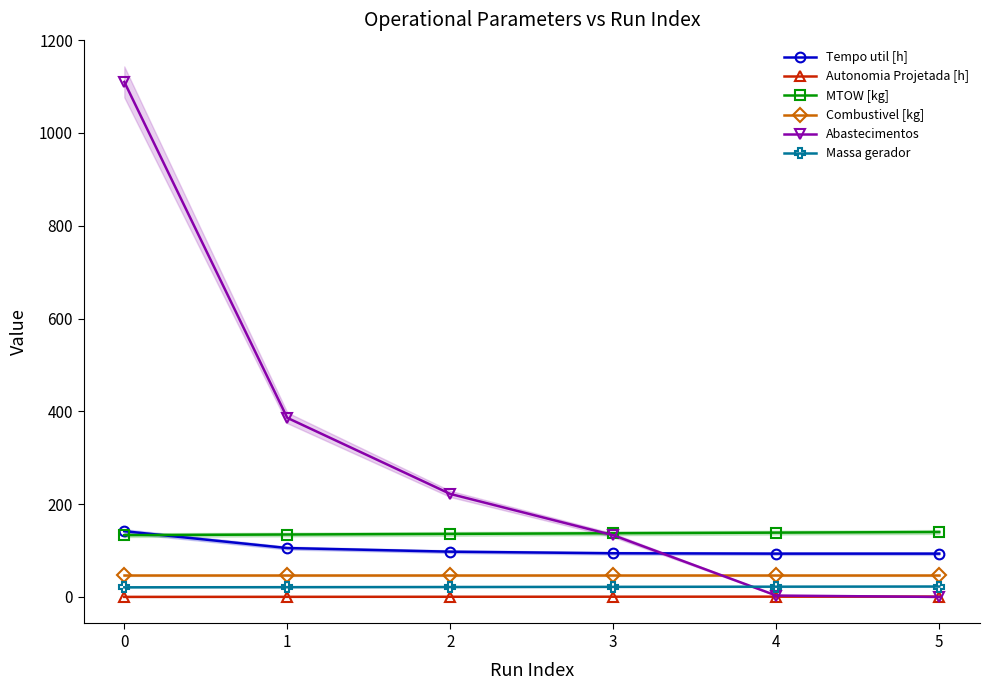

What is the sum of all Tempo util [h] values?

625.4